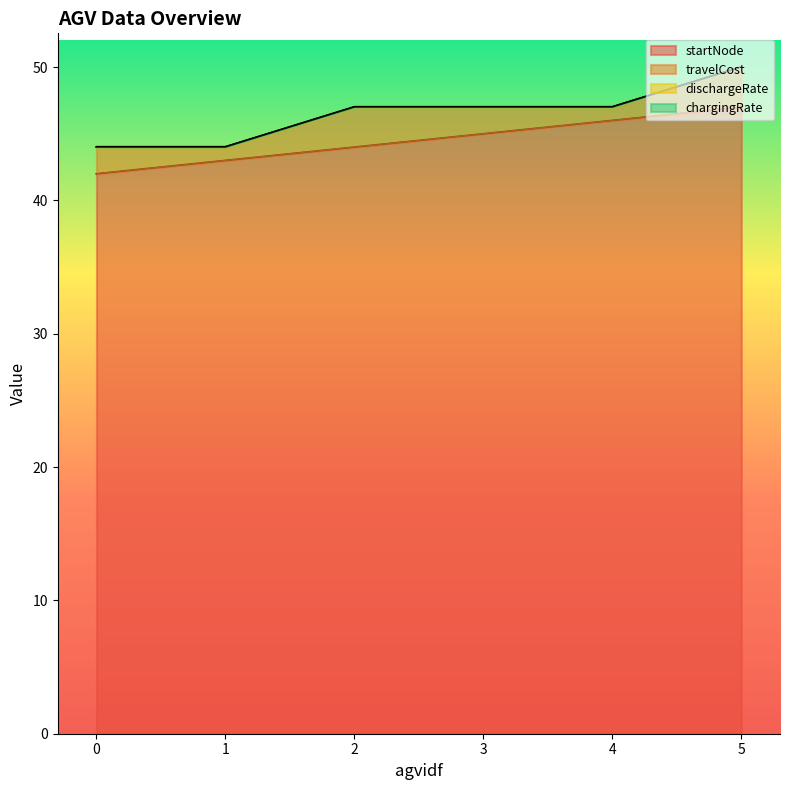

True or false: travelCost has a value of 3.3 at 0.

False